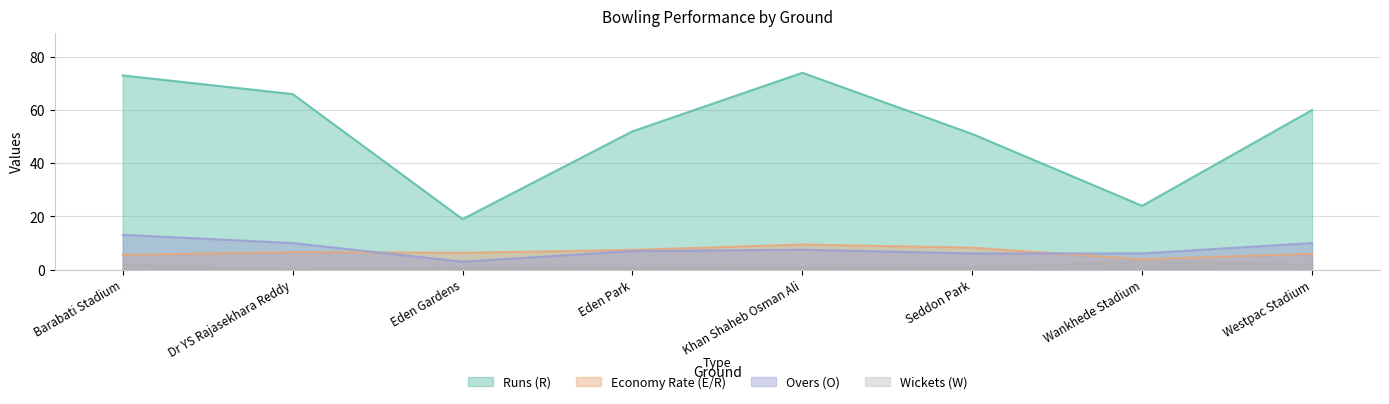

How many data points in Economy Rate (E/R) are above 6?

5